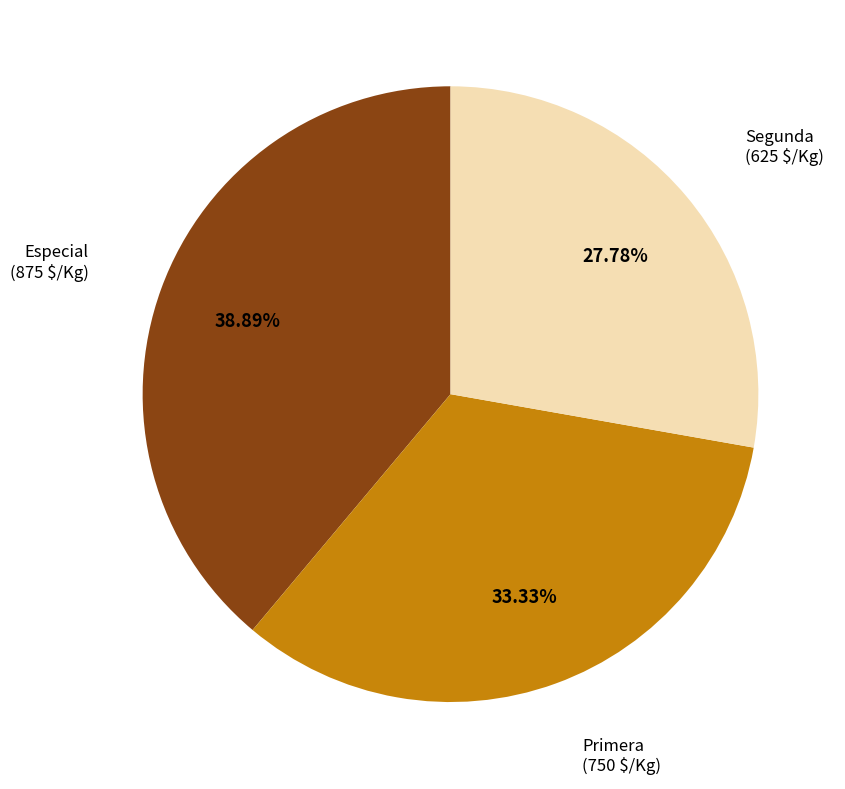

Is there any slice that represents more than half of the pie?

No